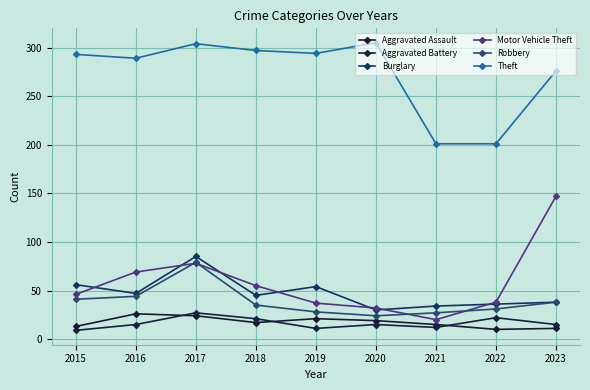

How many data points does each series have?

9